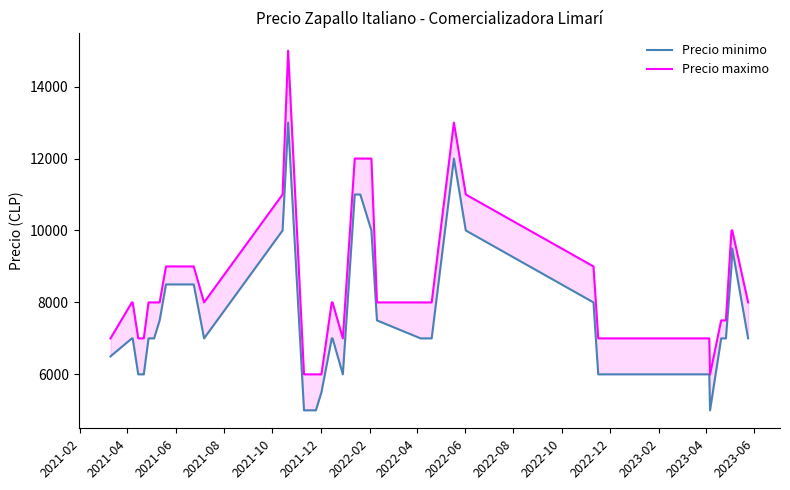

What is the maximum value shown in the chart?

15000